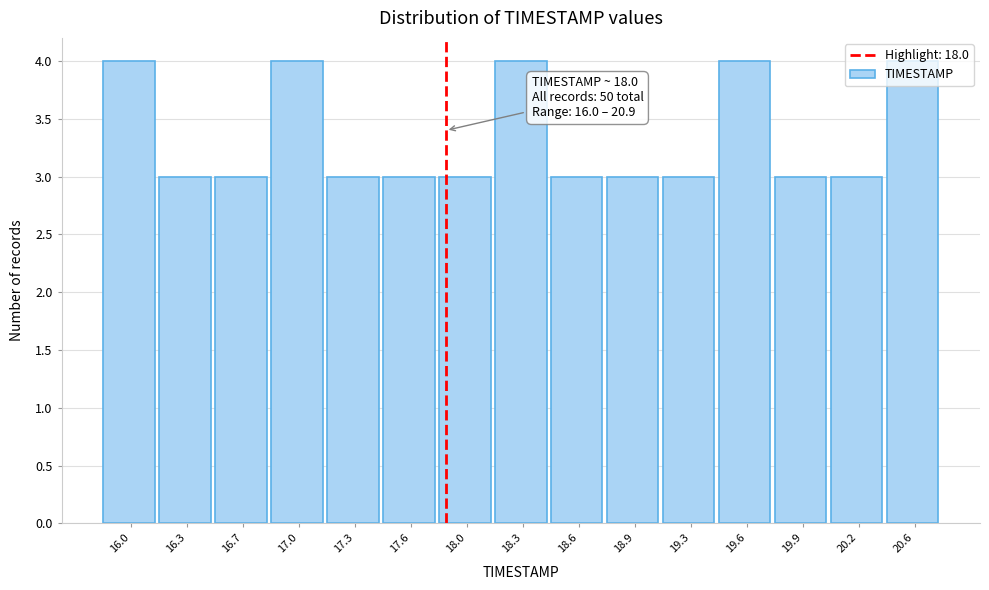

Is it true that the value at 19.9 is 3?

True